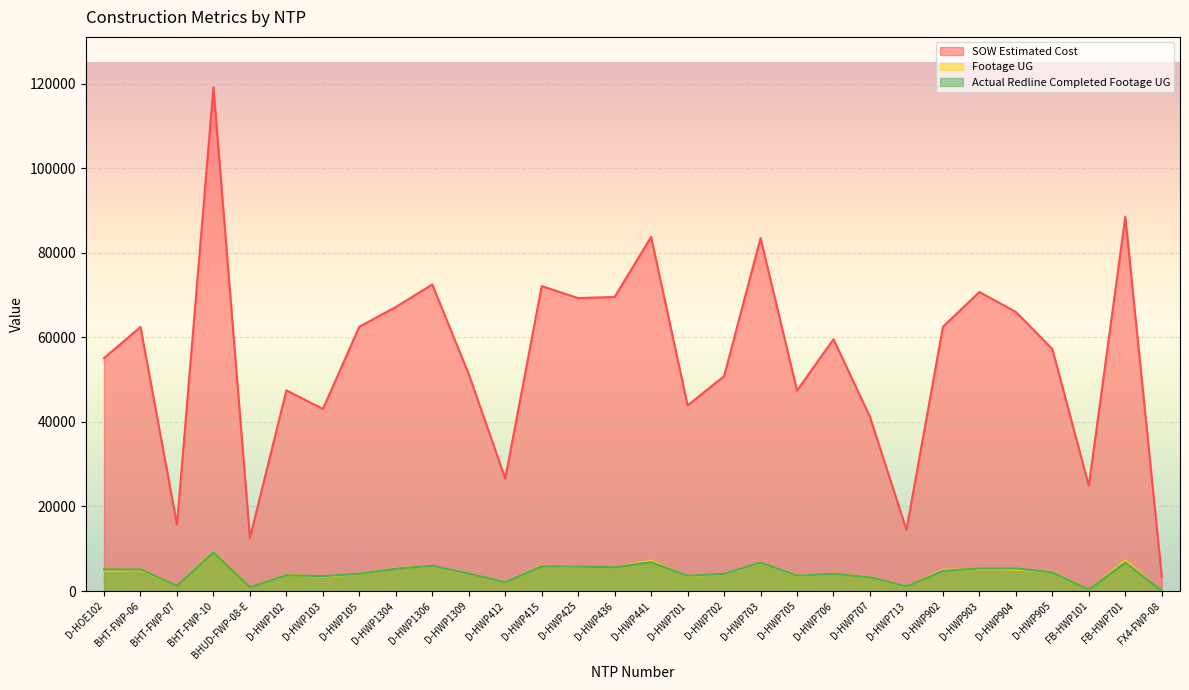

At which category does SOW Estimated Cost reach its first local valley?

BHT-FWP-07